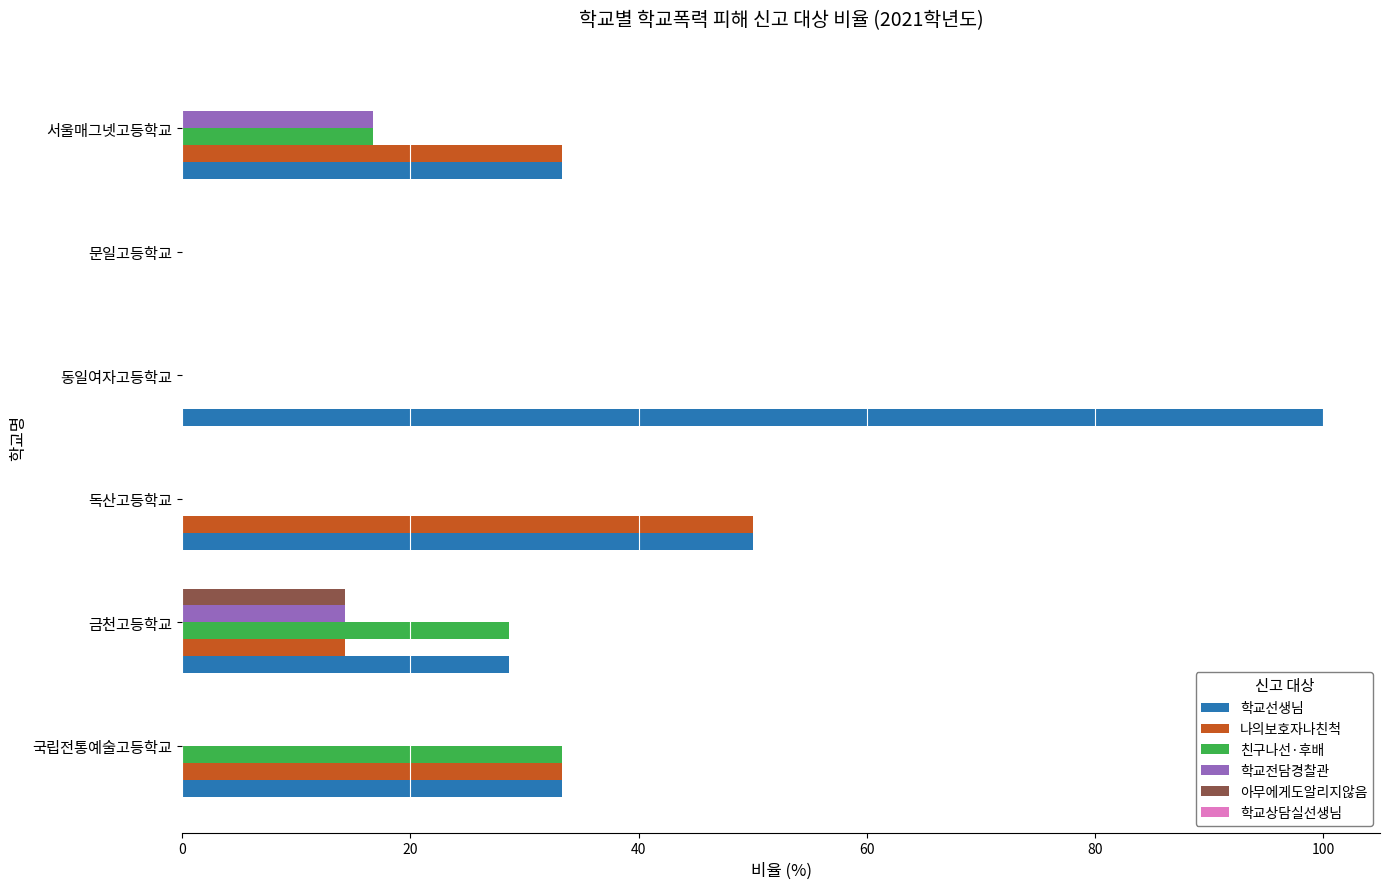

What is the greatest value displayed?

100.0